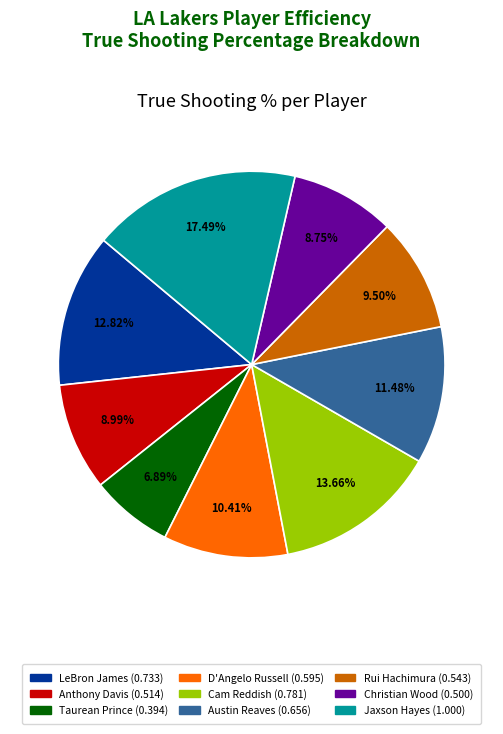

True or false: Taurean Prince accounts for 7% of the total.

True